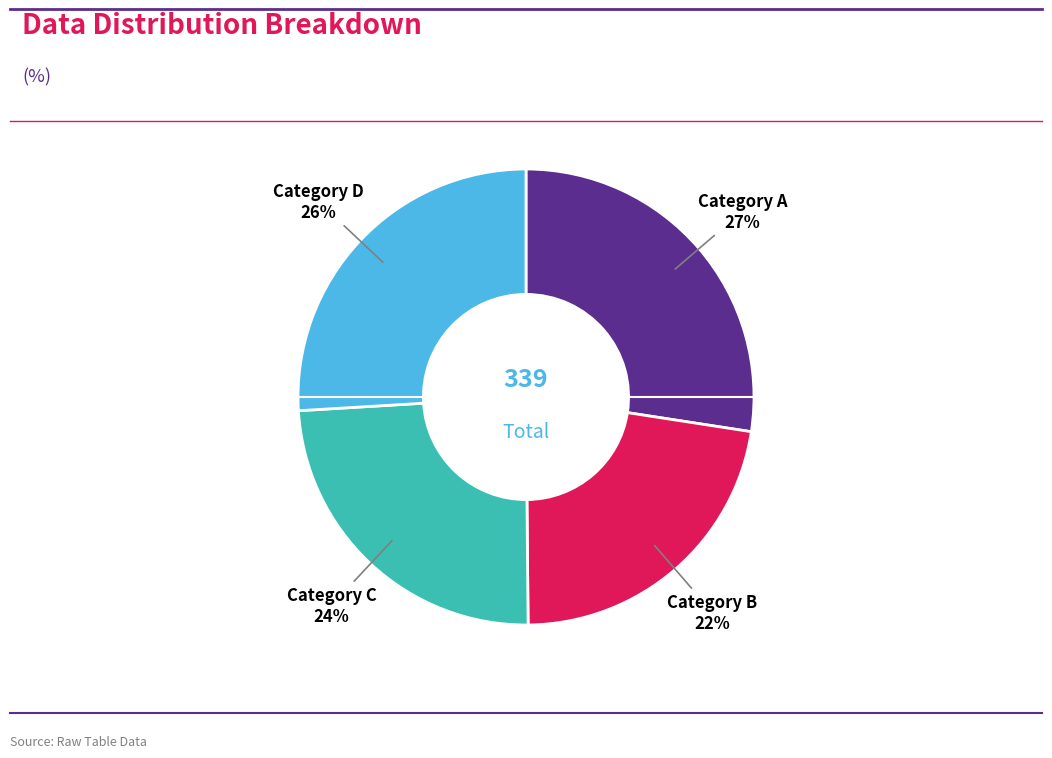

Is the sum of Category D and Category B greater than half?

No